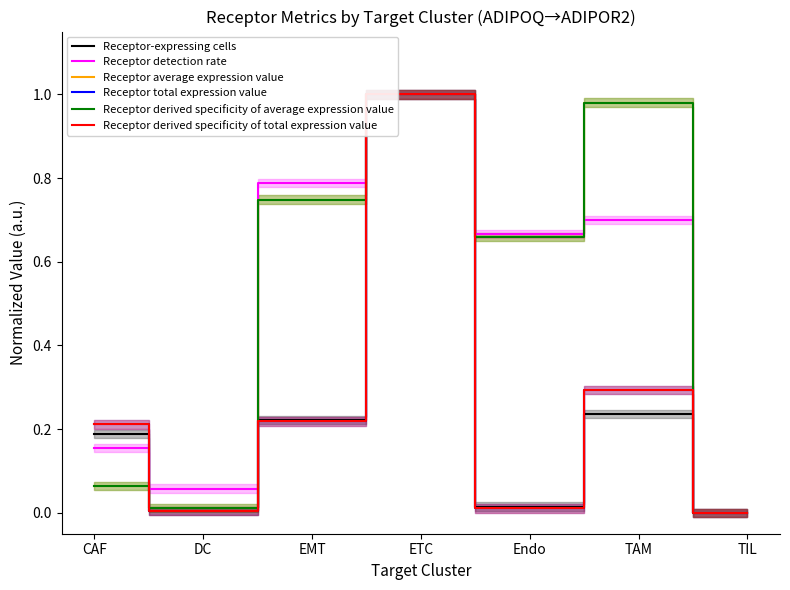

How many lines are shown in the chart?

6